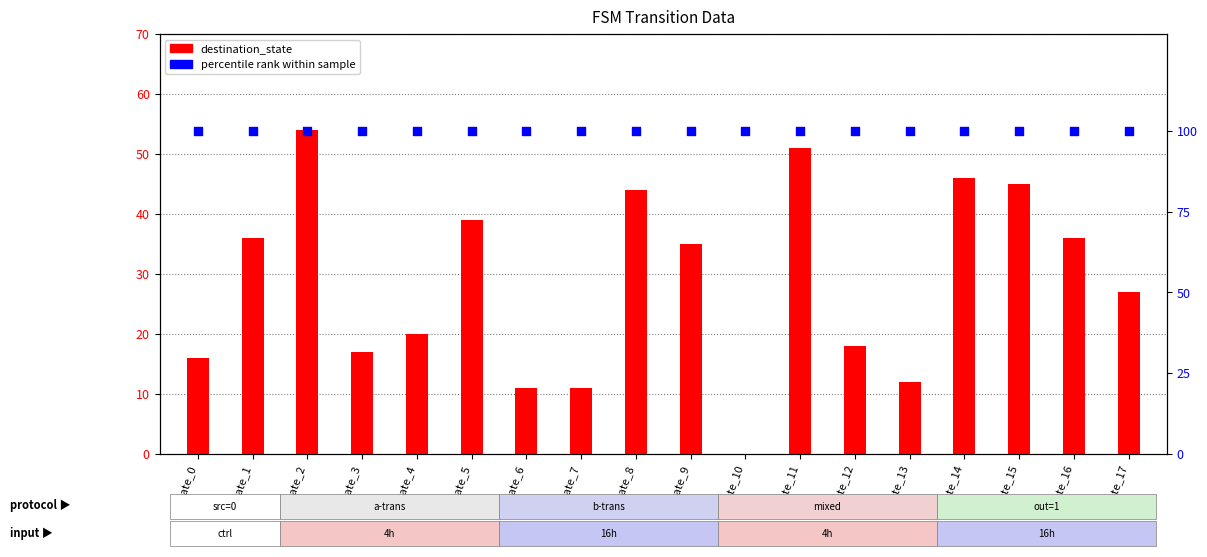

Is the value of percentile rank at state_0 greater than the value of destination_state at state_15?

Yes